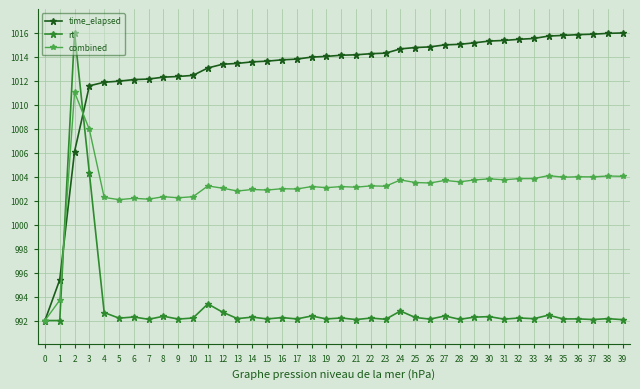

What is the minimum value shown in the chart?

992.0